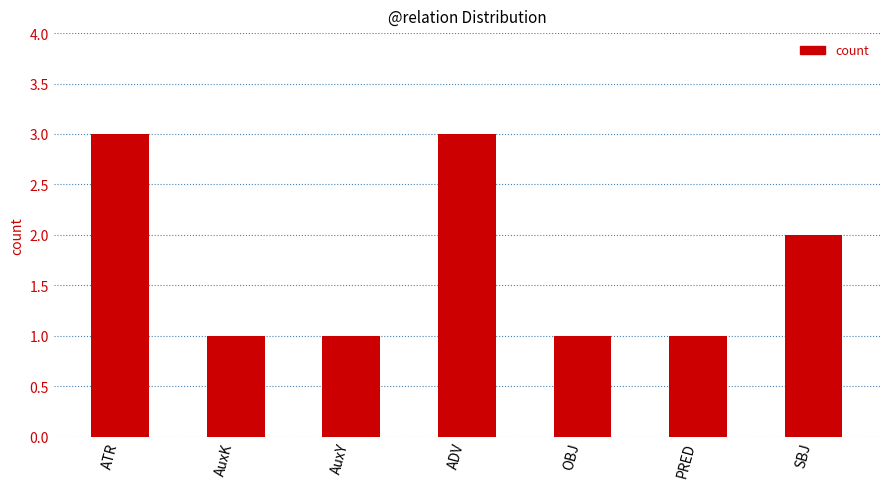

Is it true that the value at ADV is 2?

False